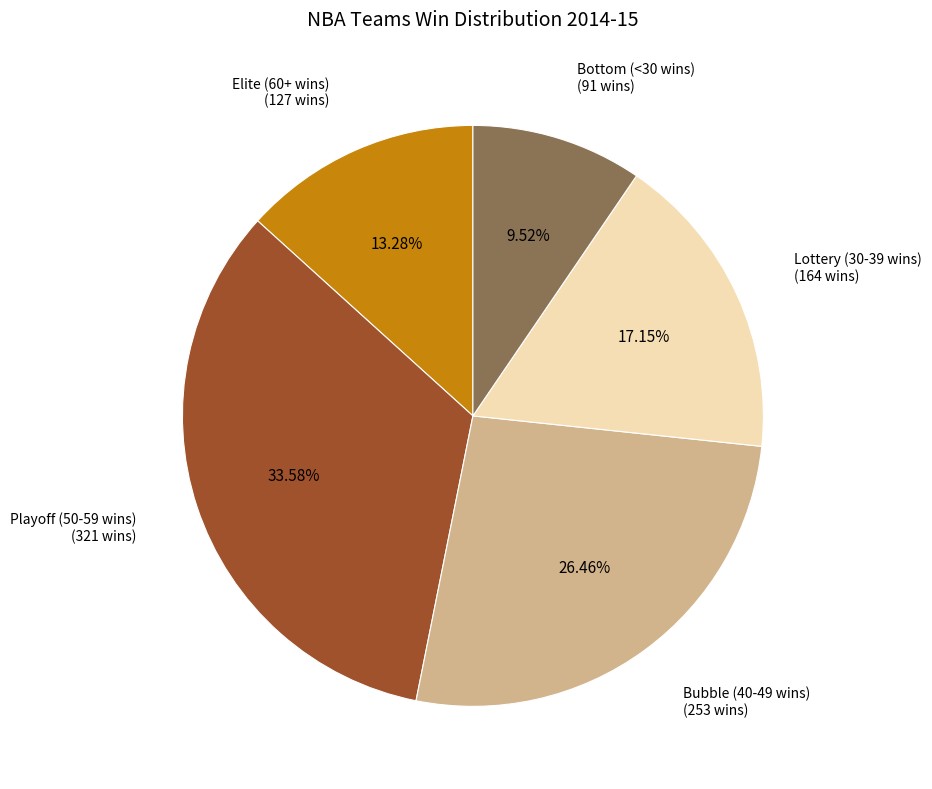

To the nearest percent, what is the average slice percentage?

20%